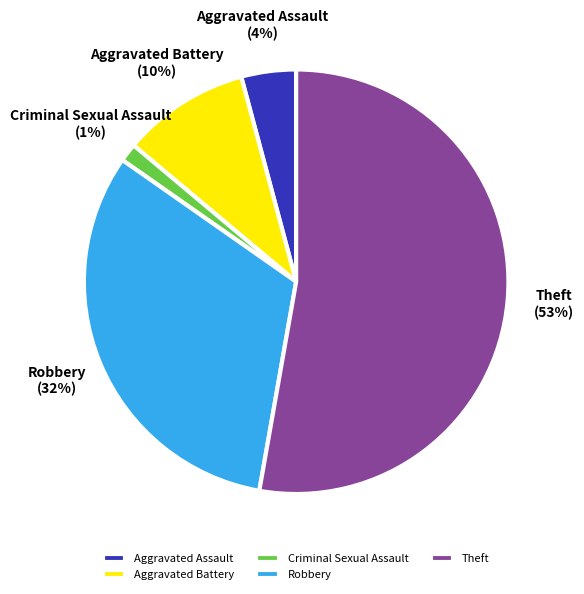

Which has a higher value, Robbery or Theft?

Theft